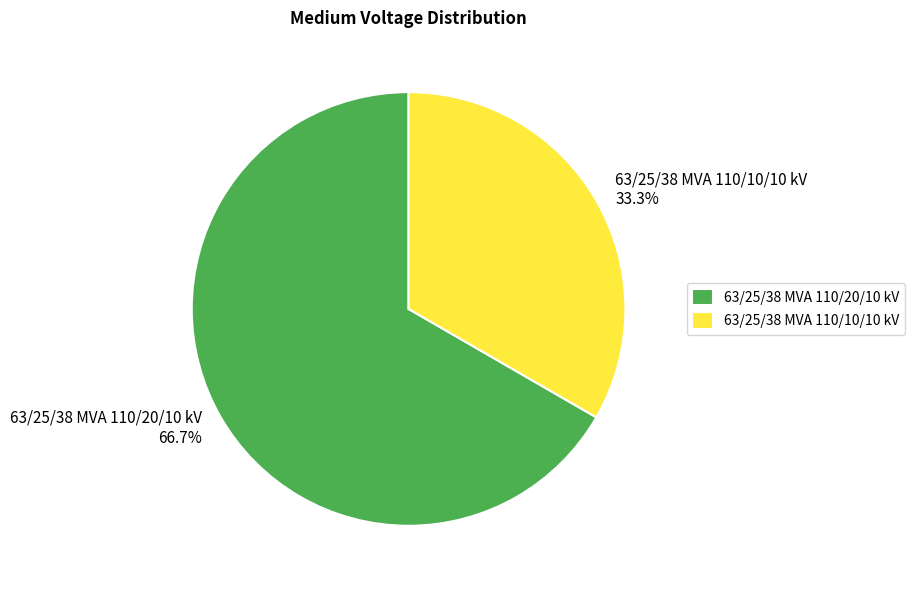

Is it true that 63/25/38 MVA 110/20/10 kV is 67% of the pie?

True